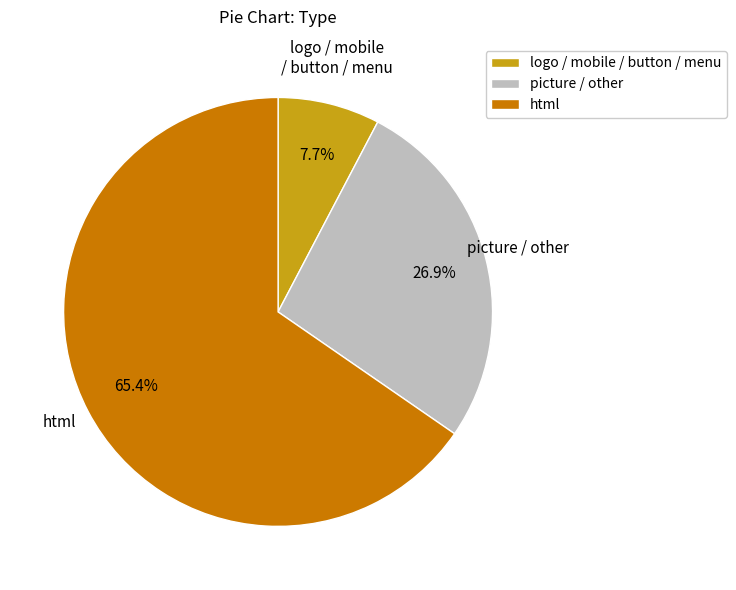

What is the total percentage of html and picture / other?

92.3%